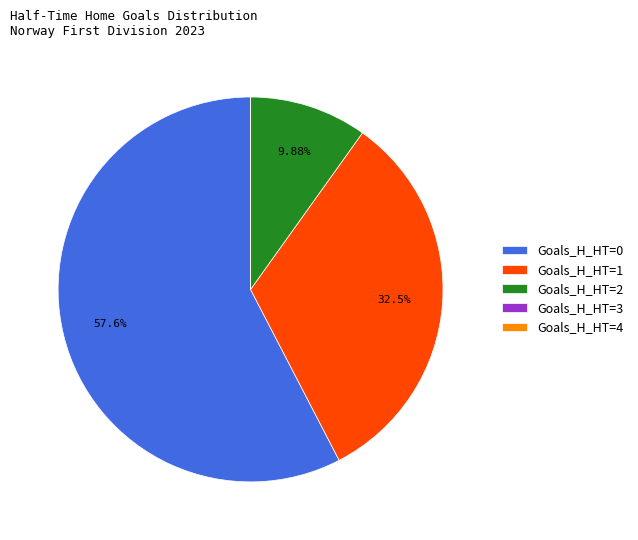

Which slice represents more than half of the pie?

Goals_H_HT=0